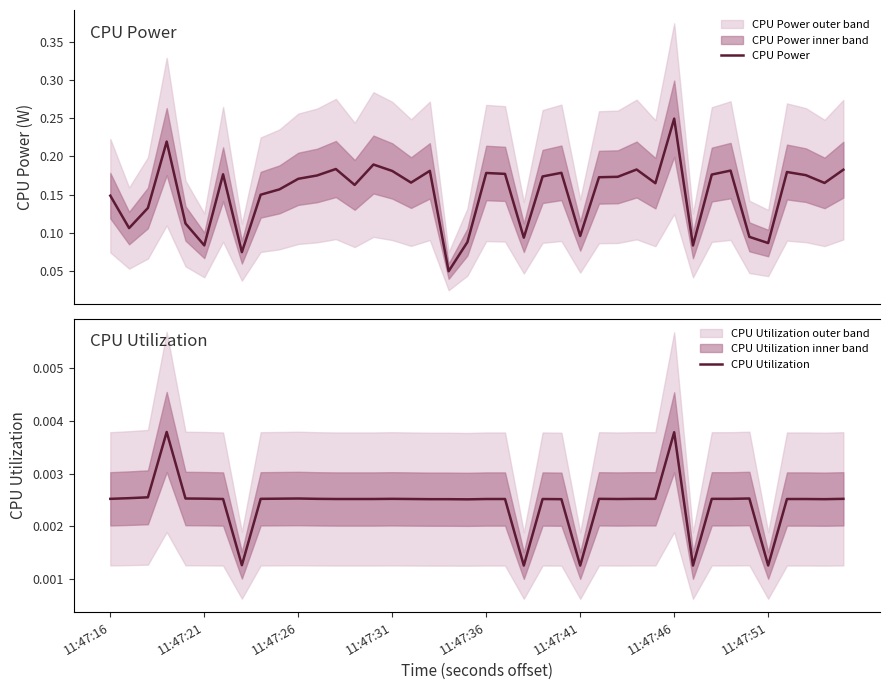

What is the difference between the second highest and second lowest values in the CPU Power series?

0.1